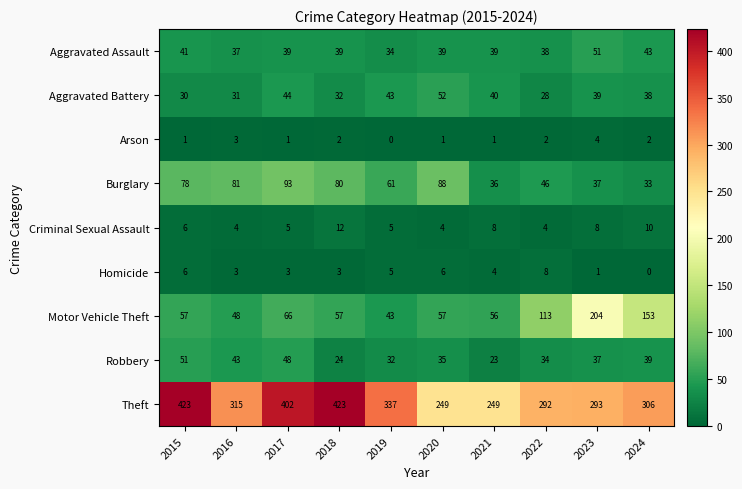

What is the lowest value of the Robbery series?

23